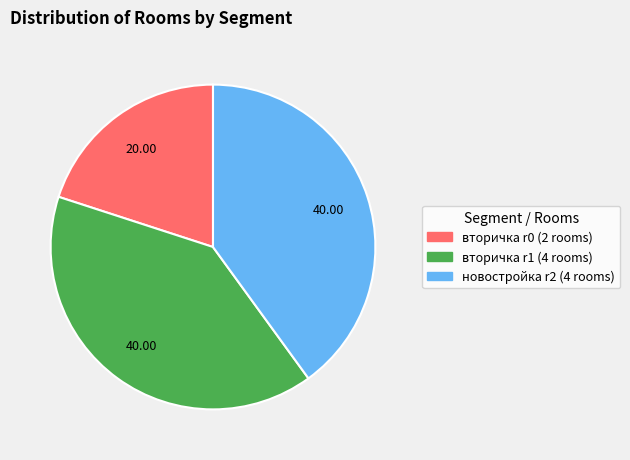

Does any single category account for the majority?

No